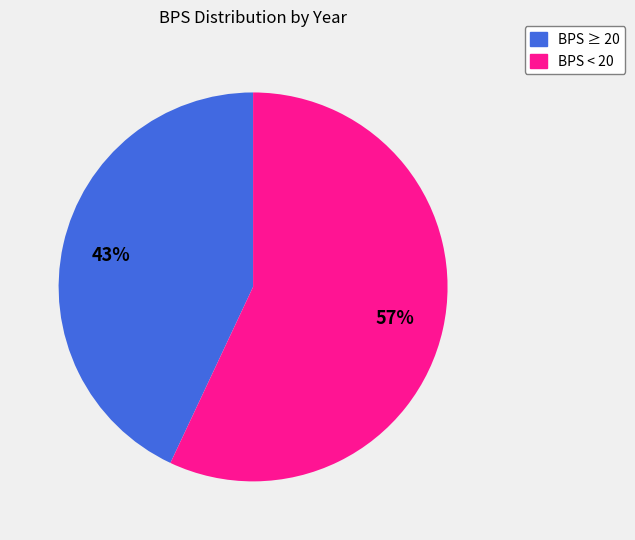

Which slice is the smallest?

BPS ≥ 20